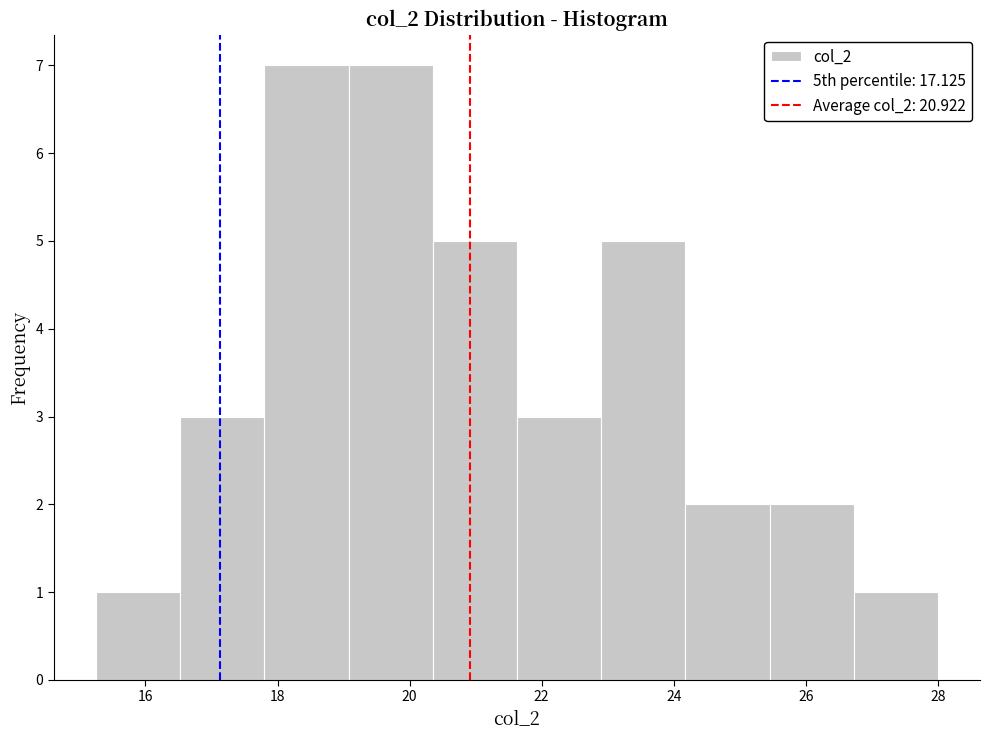

Reading left to right, list every bar in this chart as the range it spans on the x-axis followed by its height. Neither the bar edges nor the heights are printed on the chart, so give them approximately, as read against the axes.

15.2 to 16.6: 1
16.6 to 17.8: 3
17.8 to 19.0: 7
19.0 to 20.4: 7
20.4 to 21.6: 5
21.6 to 23.0: 3
23.0 to 24.2: 5
24.2 to 25.4: 2
25.4 to 26.8: 2
26.8 to 28.0: 1